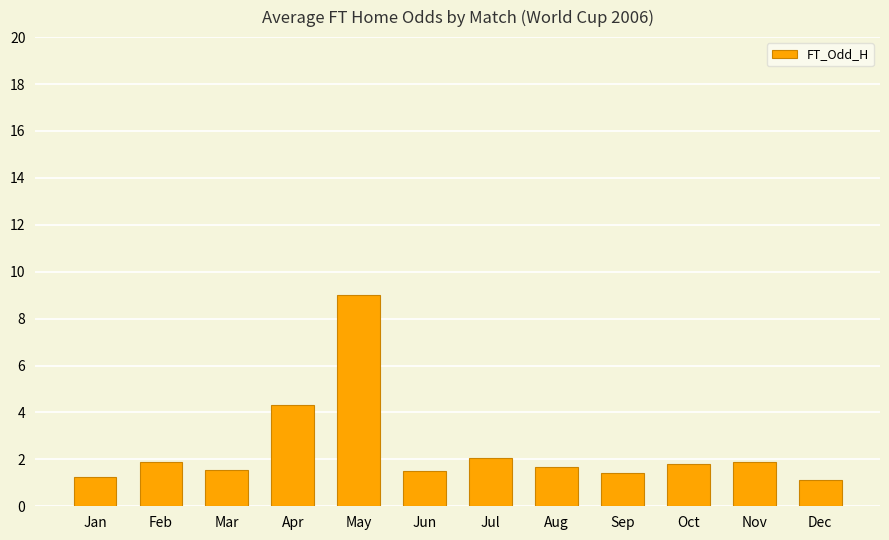

What is the smallest value displayed?

1.1